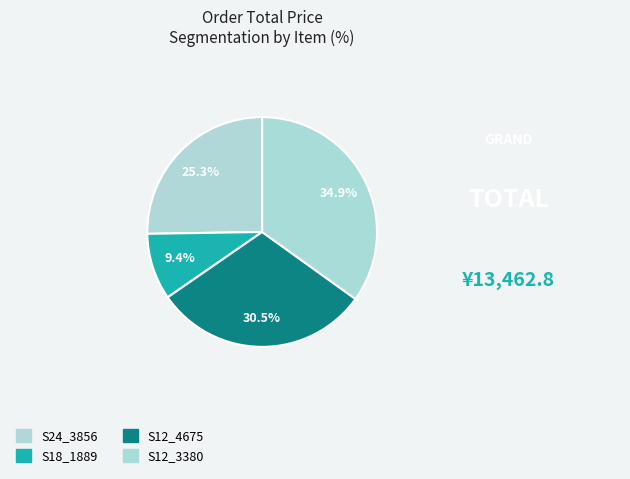

How many segments does this pie chart have?

4